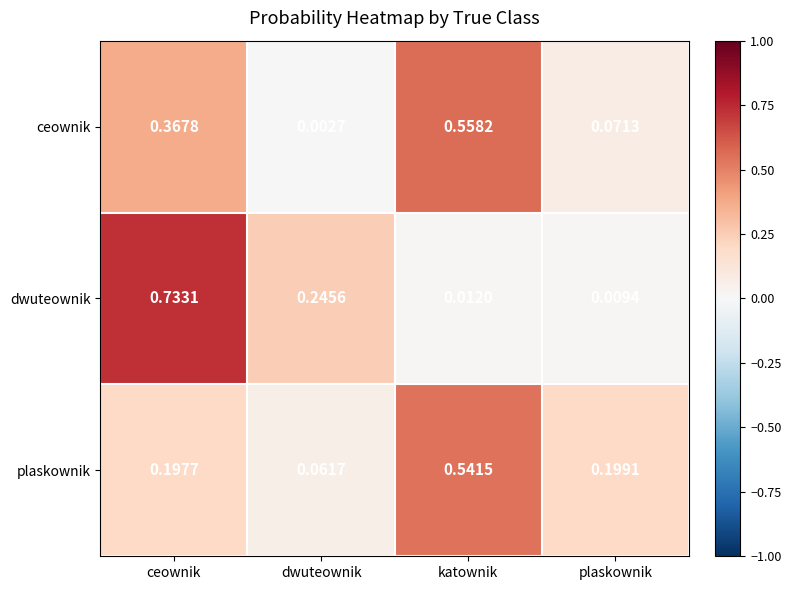

Which series has the widest spread of values?

dwuteownik